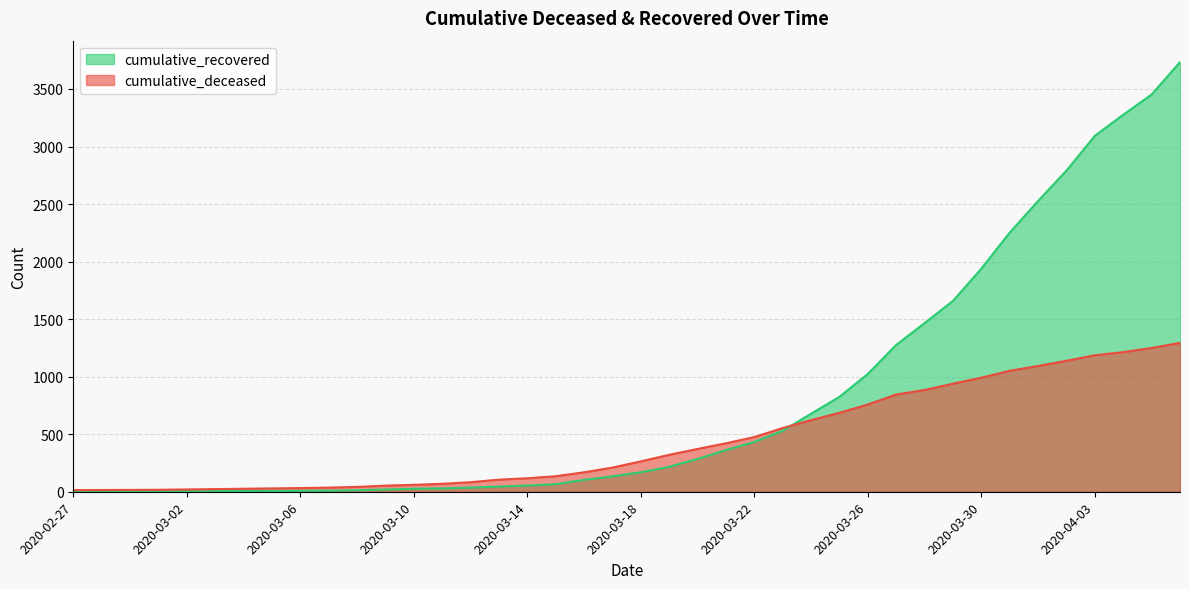

Which has a higher value, 2020-04-06 or 2020-03-19?

2020-04-06